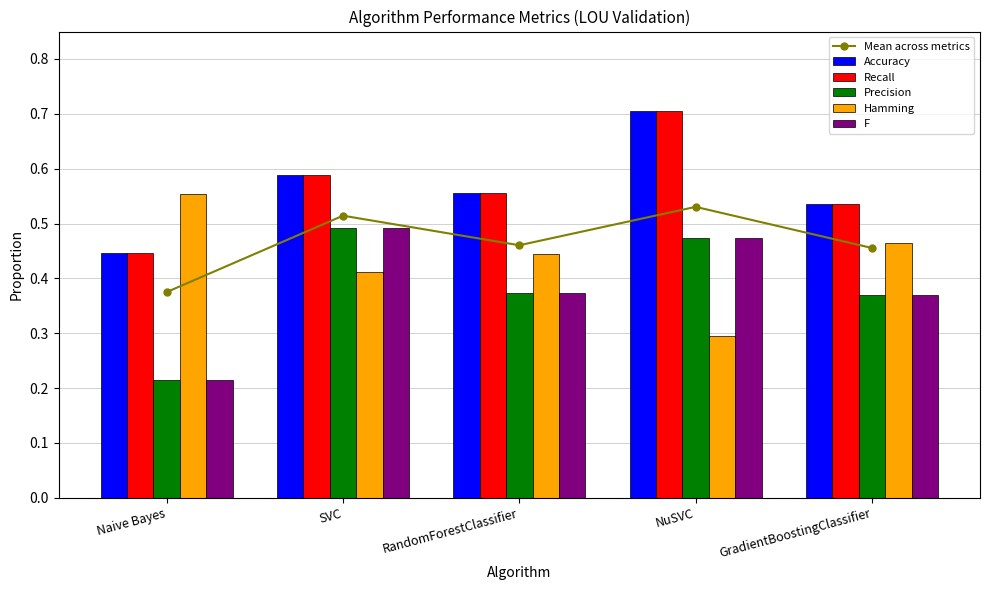

What is the difference between the second highest and minimum values in the Precision series?

0.3